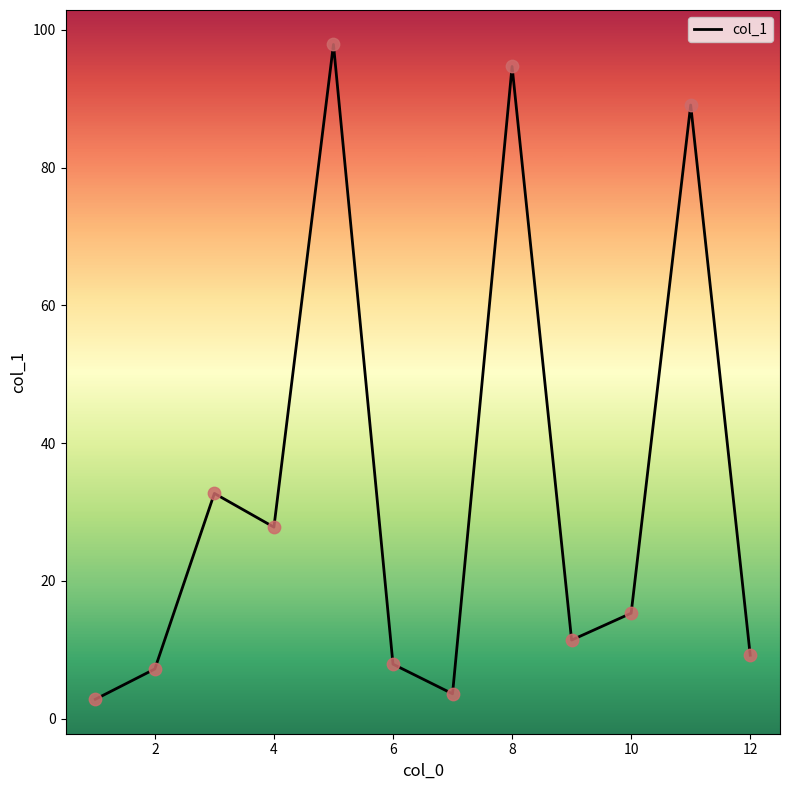

What is the difference between the maximum and minimum values?

95.1